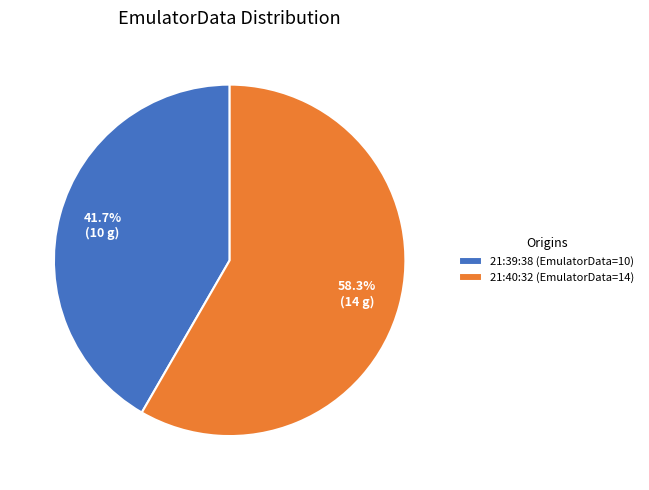

What portion of the pie excludes 21:39:38 (EmulatorData=10)?

58.3%